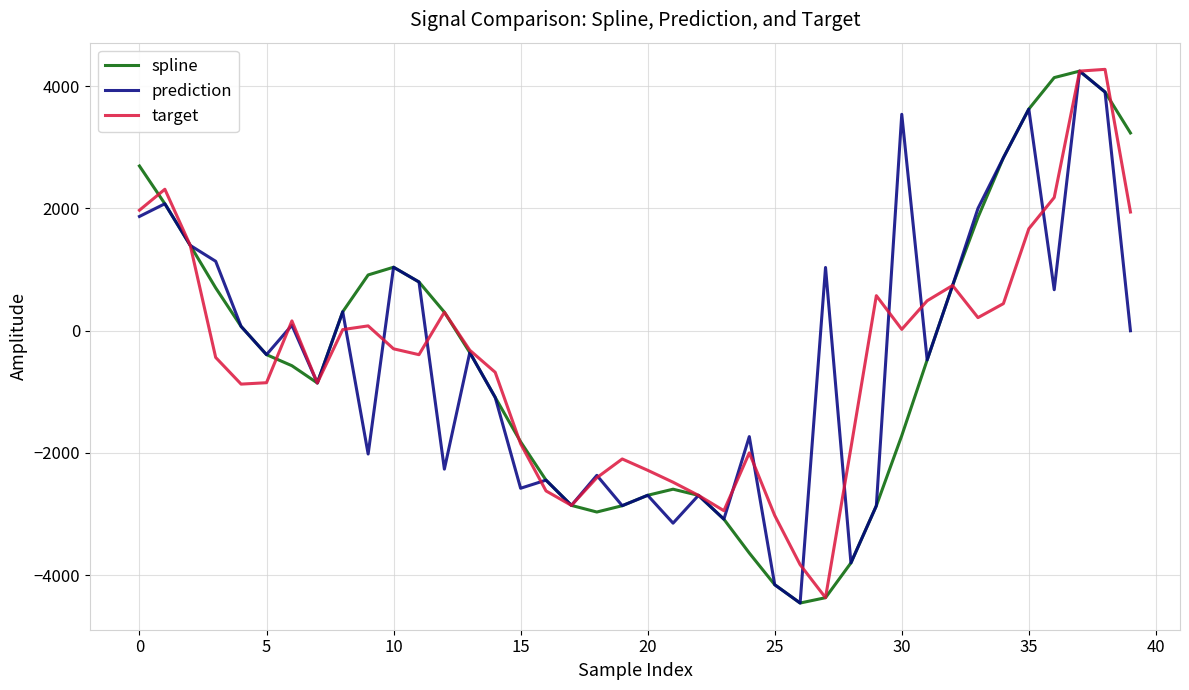

What is the maximum value shown in the chart?

4273.1